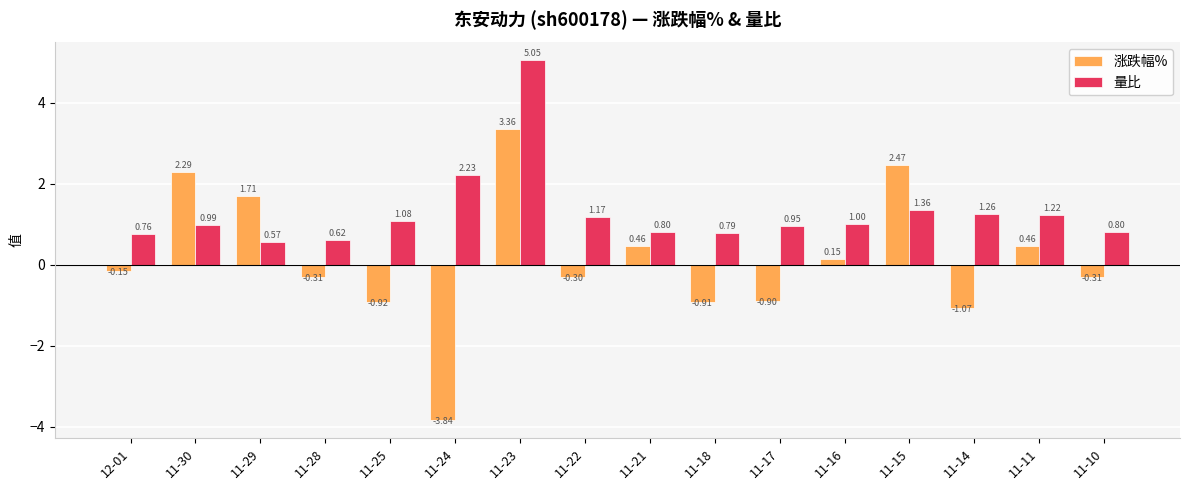

What are all the series names shown in the legend?

涨跌幅%, 量比